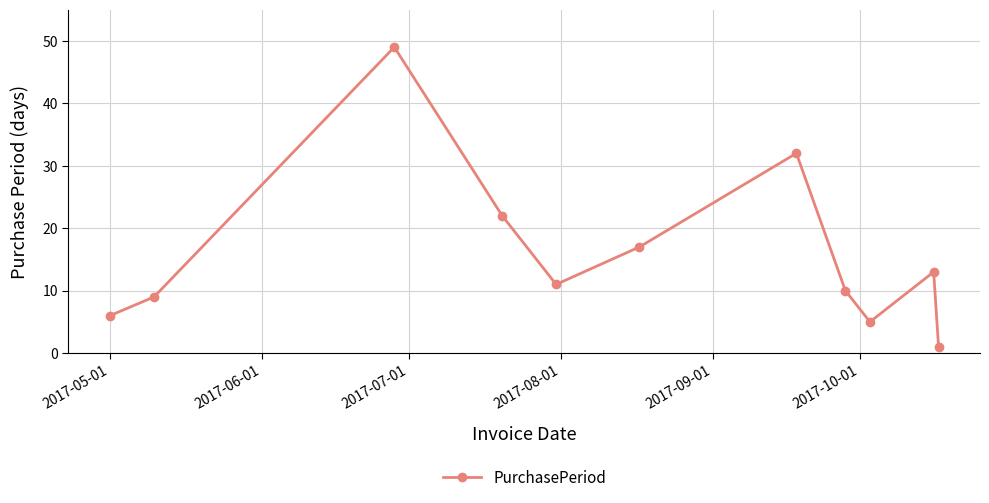

How many points are lower than both their immediate neighbors (excluding endpoints)?

2